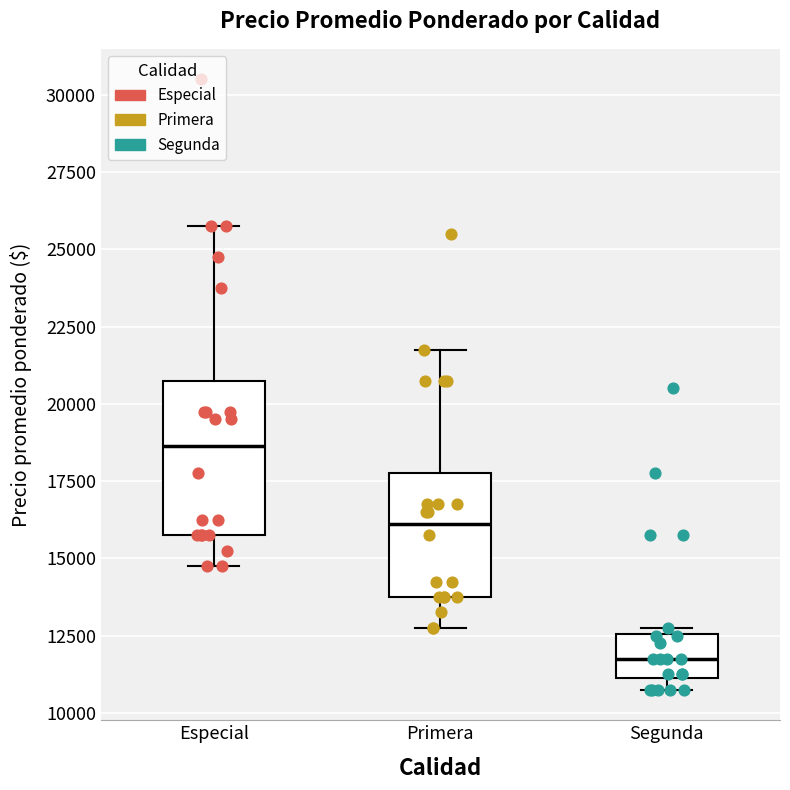

Where does the median line of the box for Segunda sit on the y-axis? The values are not printed on the chart, so give them approximately, as read against the axis.

12000